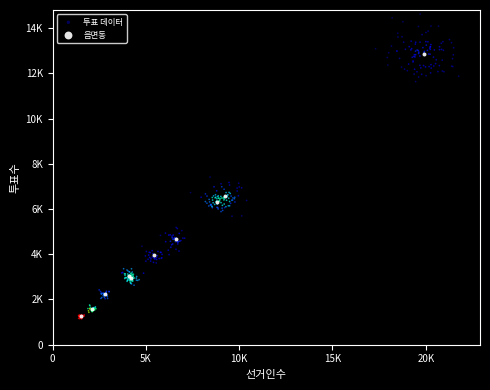

What are all the series names shown in the legend?

투표 데이터, 읍면동